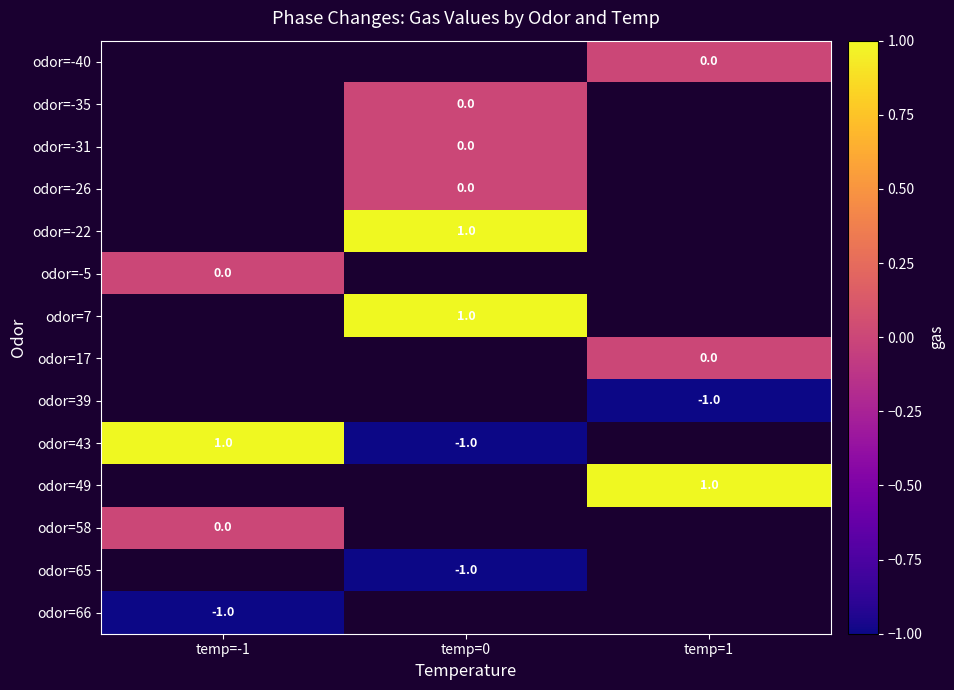

The odor=43 series shows -1 at temp=0. True or false?

True